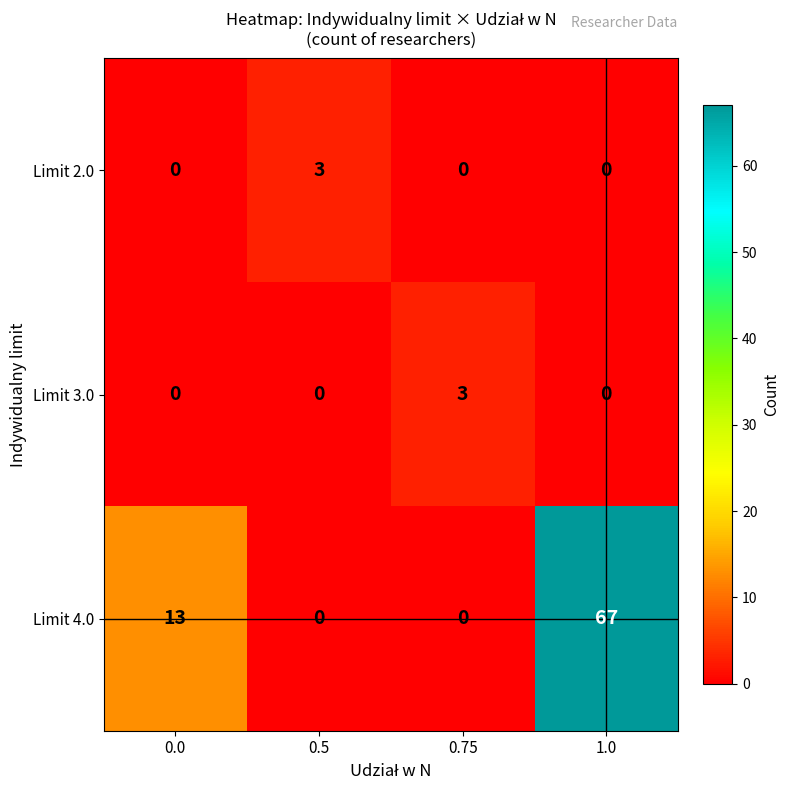

How many data points in Limit 4.0 are less than 13?

2